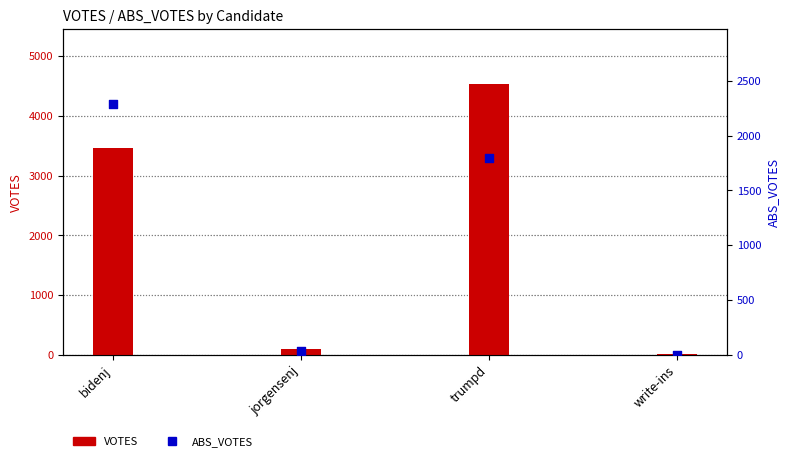

What are all the series names shown in the legend?

VOTES, ABS_VOTES